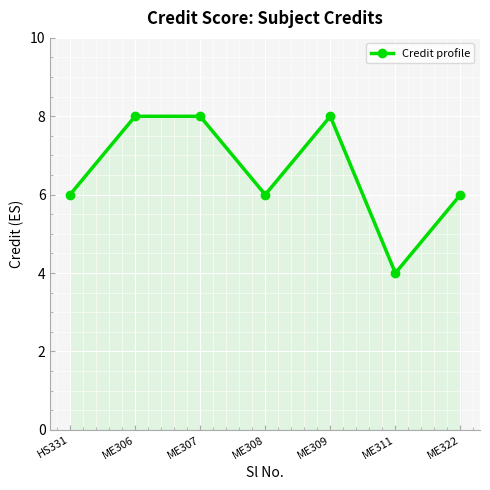

How many lines are shown in the chart?

1